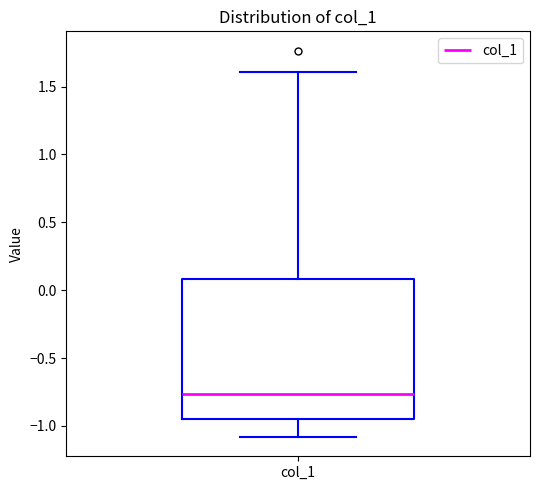

Where does the lower whisker of the box for col_1 end on the y-axis? The values are not printed on the chart, so give them approximately, as read against the axis.

-1.10